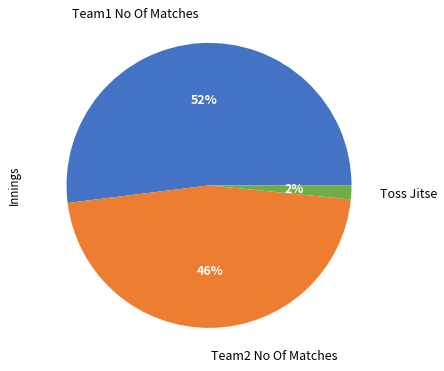

The Team1 No Of Matches slice represents 52% of the pie. True or false?

True